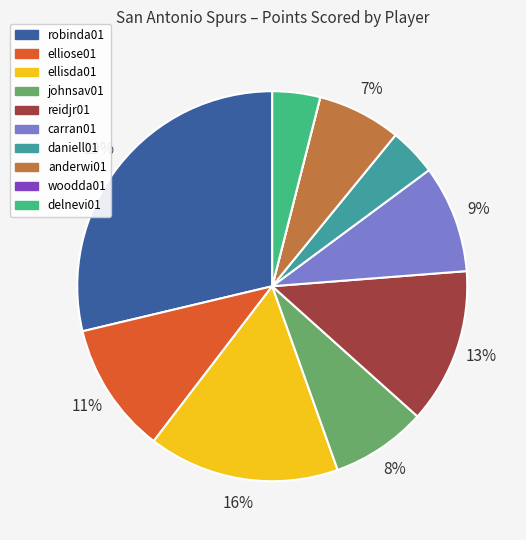

Is there any slice that represents more than half of the pie?

No